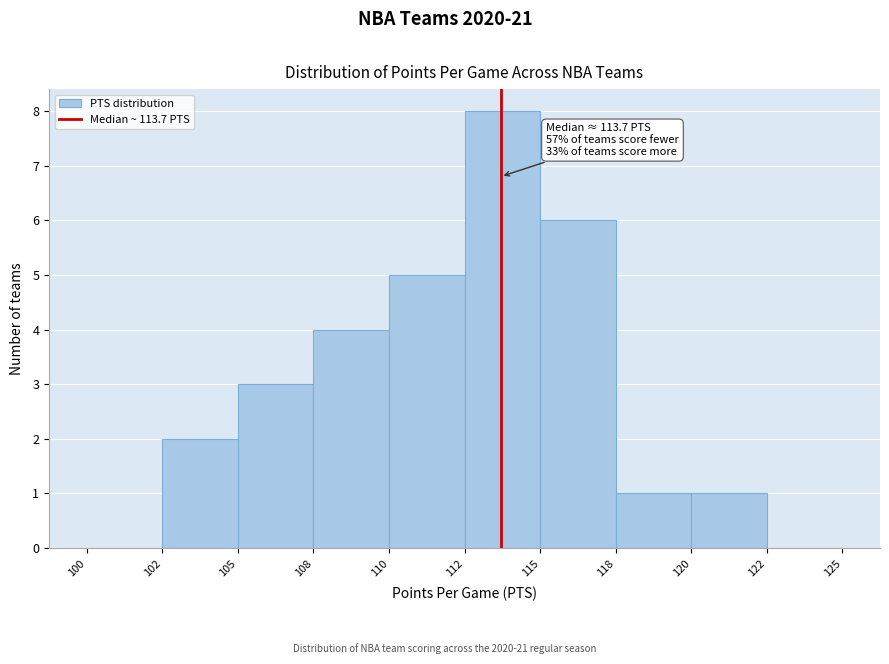

Reading left to right, transcribe all the data shown in this chart.

100=0	102=2	105=3	108=4	110=5	112=8	115=6	118=1	120=1	122=0